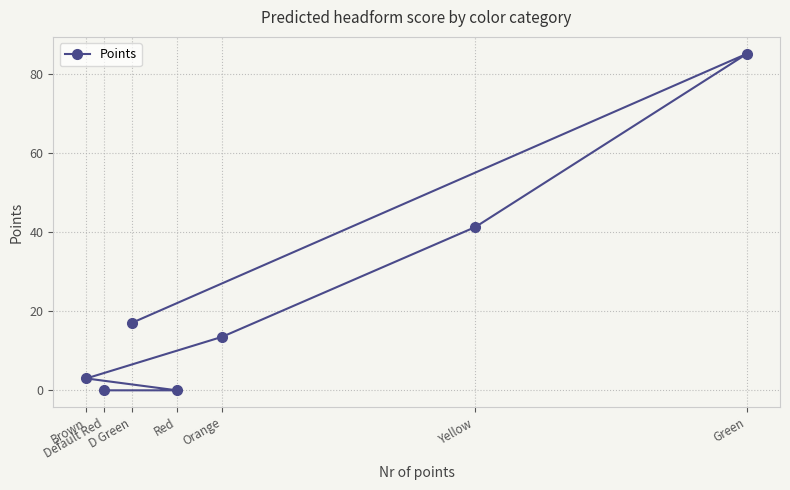

What is the value of the 2nd point from the left?

0.0